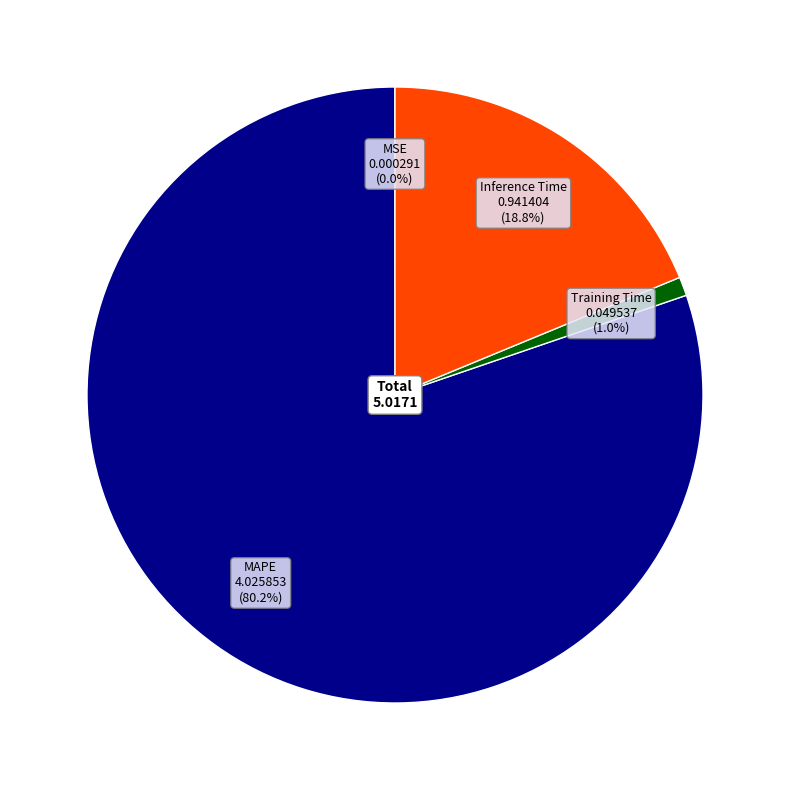

Between Training Time and Inference Time, which is larger?

Inference Time